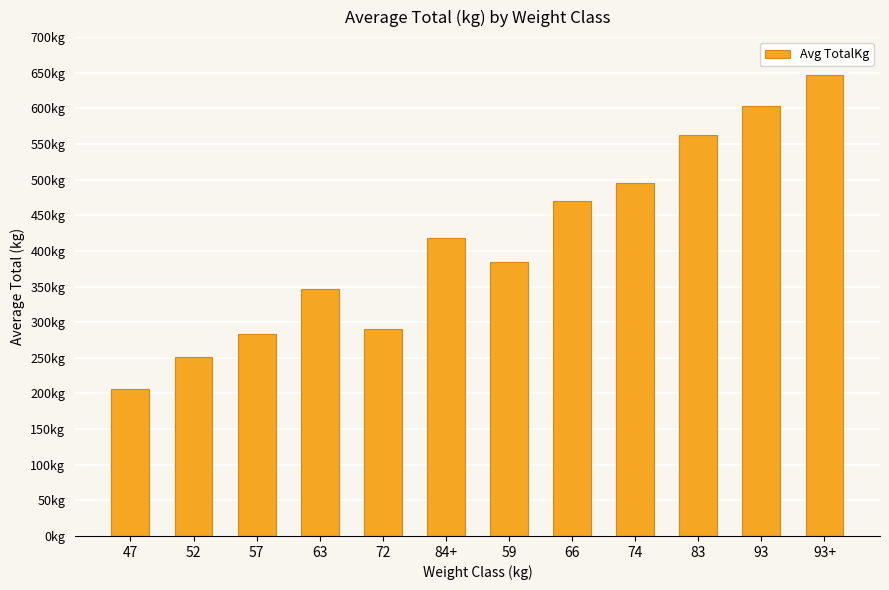

Does the chart contain any negative values?

No